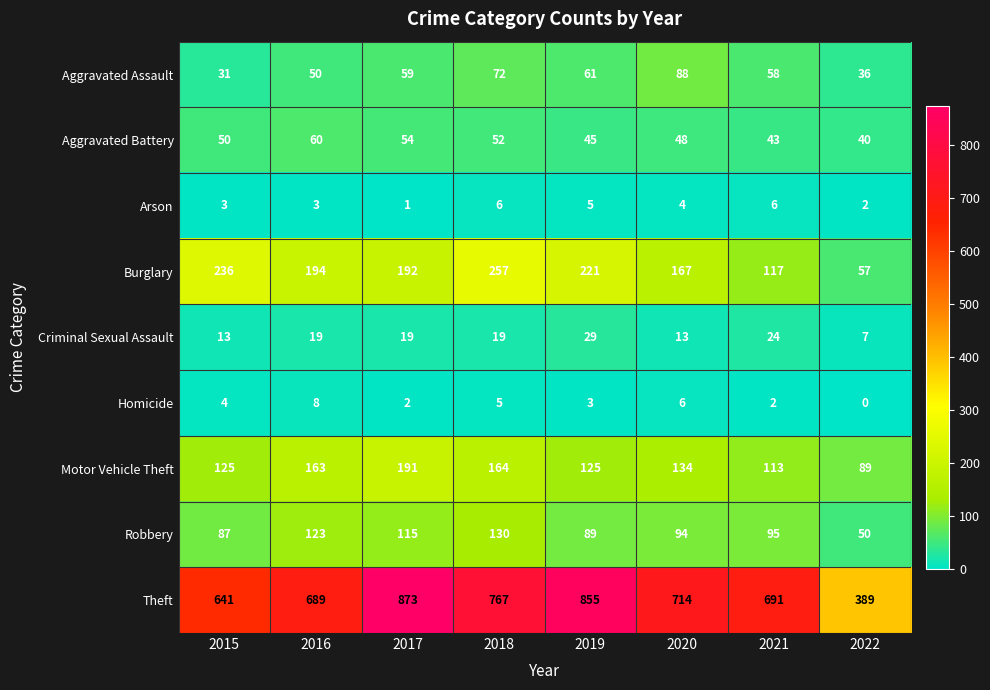

At how many categories does at least one series exceed 96?

8